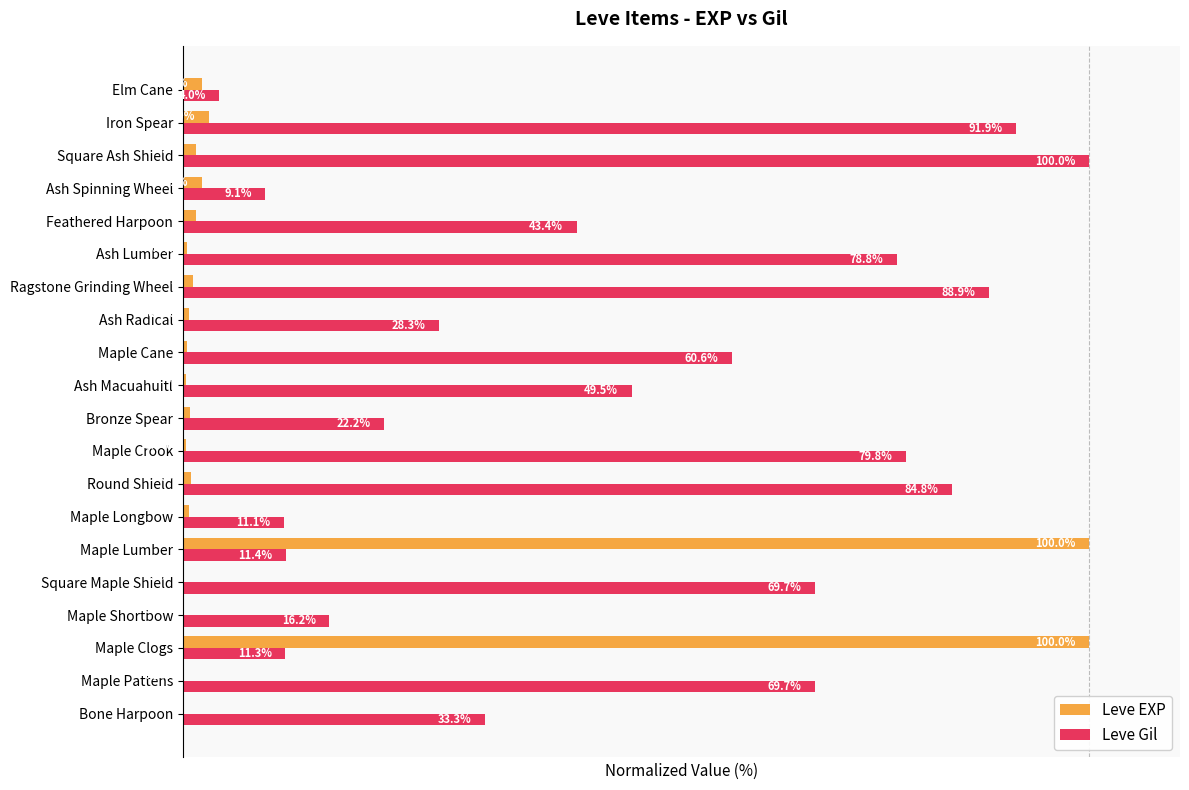

Where is Leve Gil nearest to the value 52?

Ash Macuahuitl